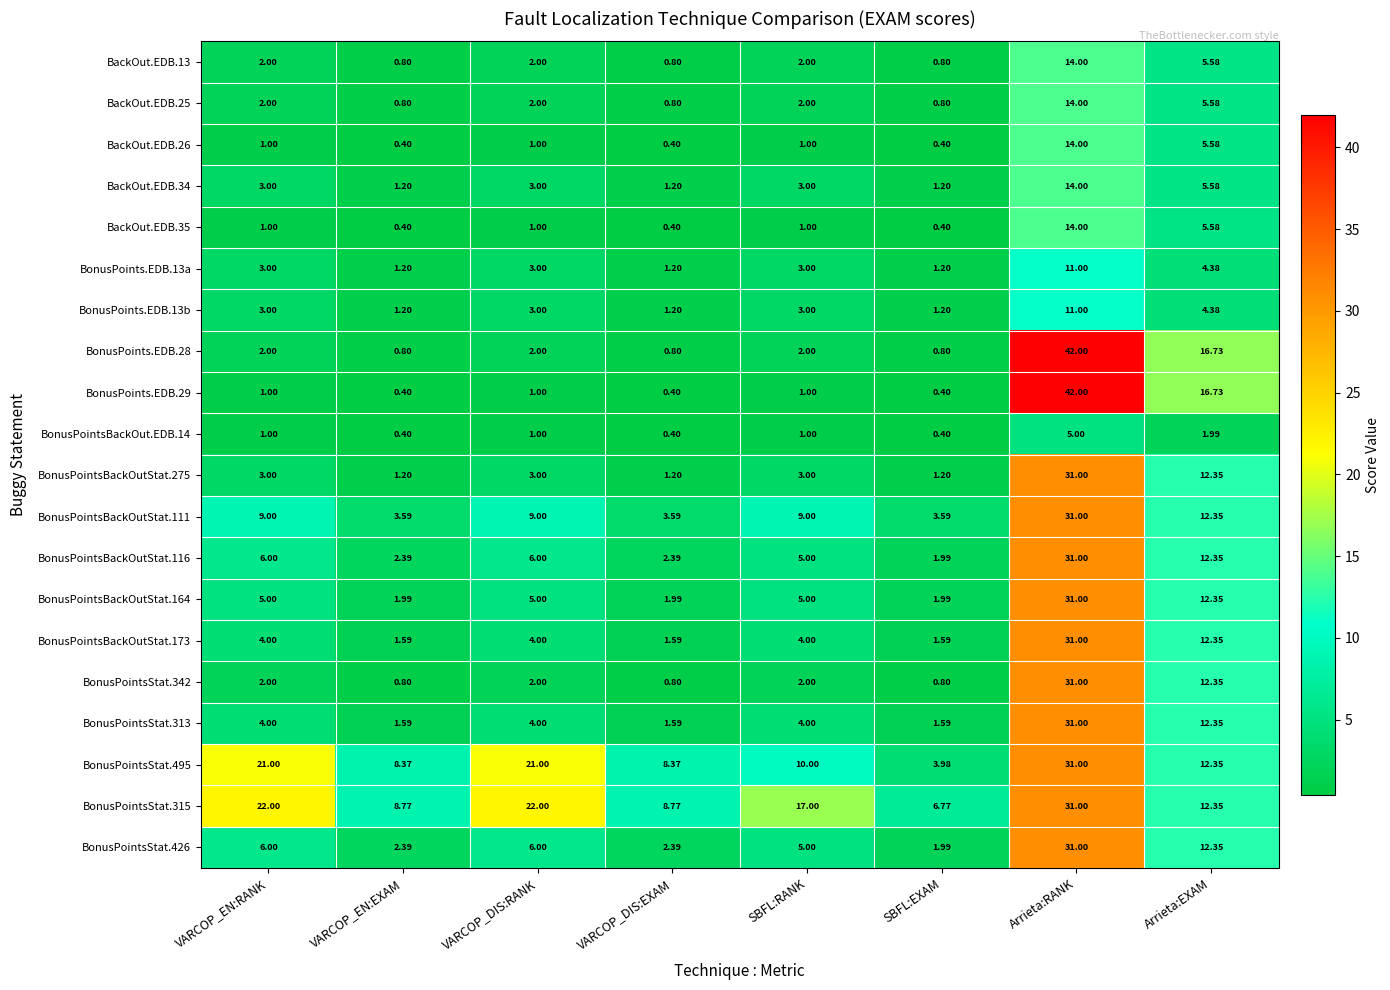

How many data points does each series have?

8